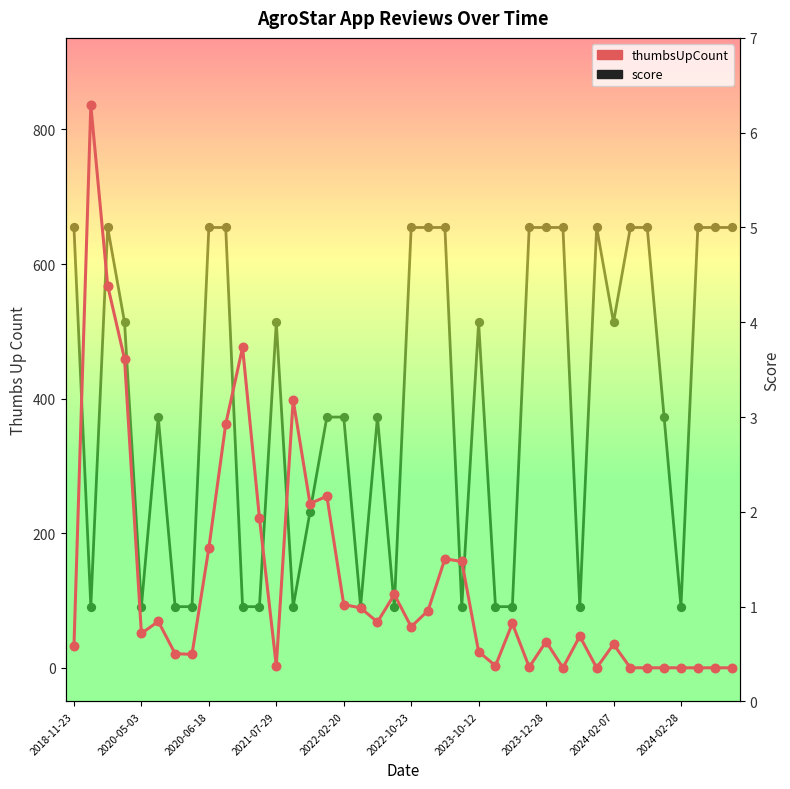

Which series reaches the maximum Y coordinate?

thumbsUpCount